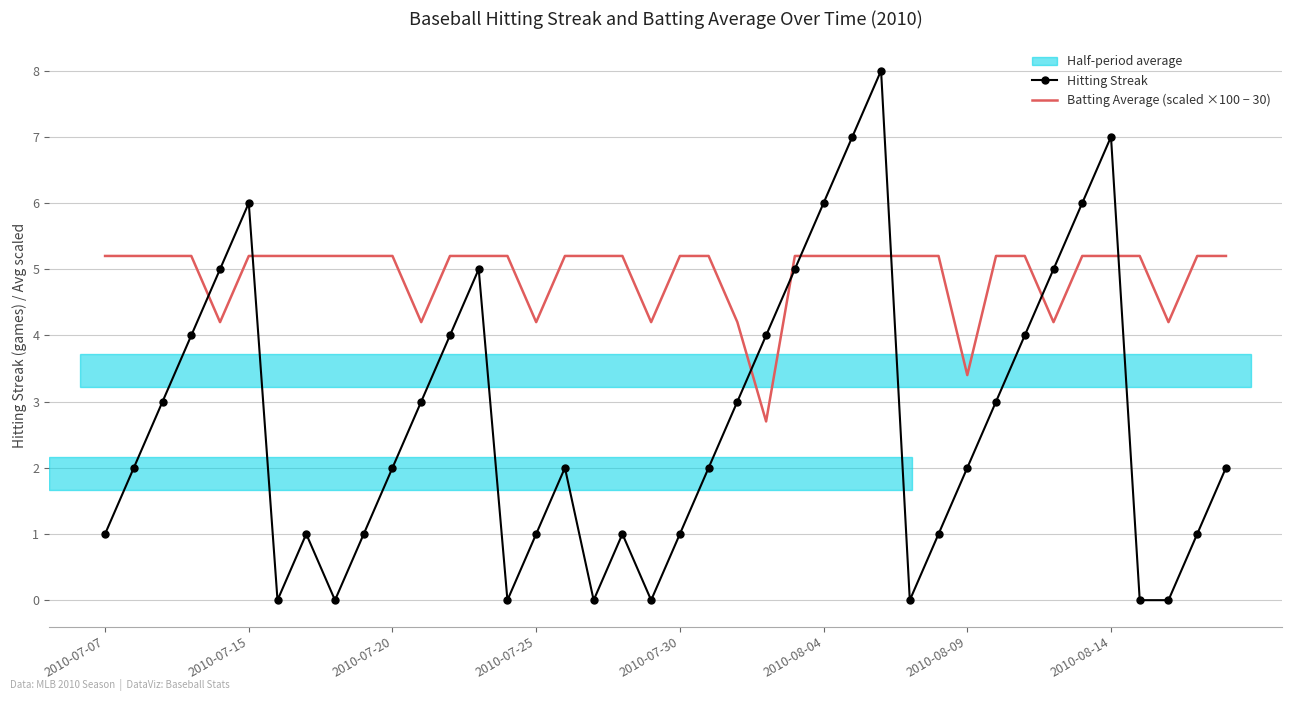

What is the minimum value for Batting Average (scaled ×100 − 30)?

2.7